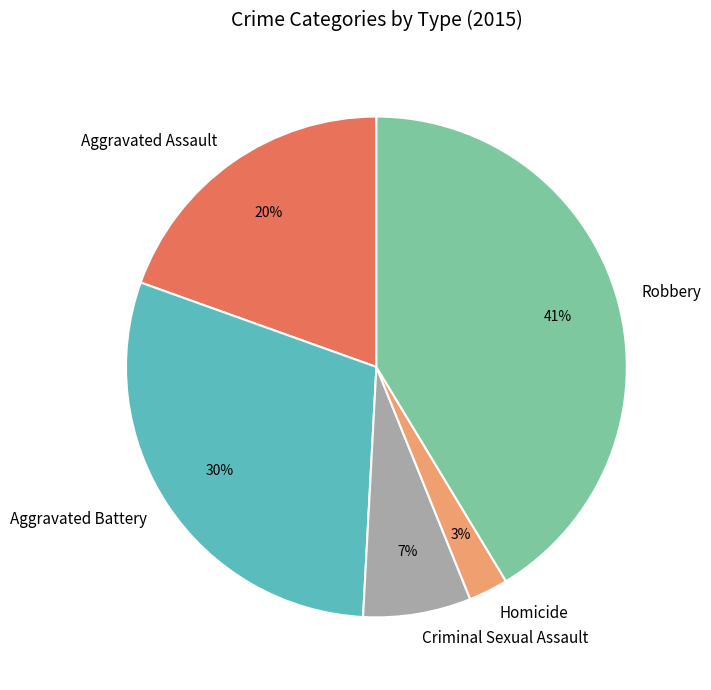

To the nearest percent, what is the combined percentage of Homicide and Criminal Sexual Assault?

10%